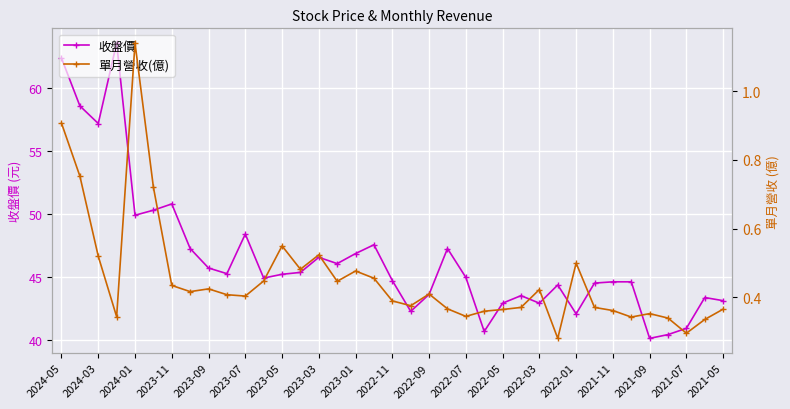

At which category does 收盤價 reach its first local valley?

2024-03